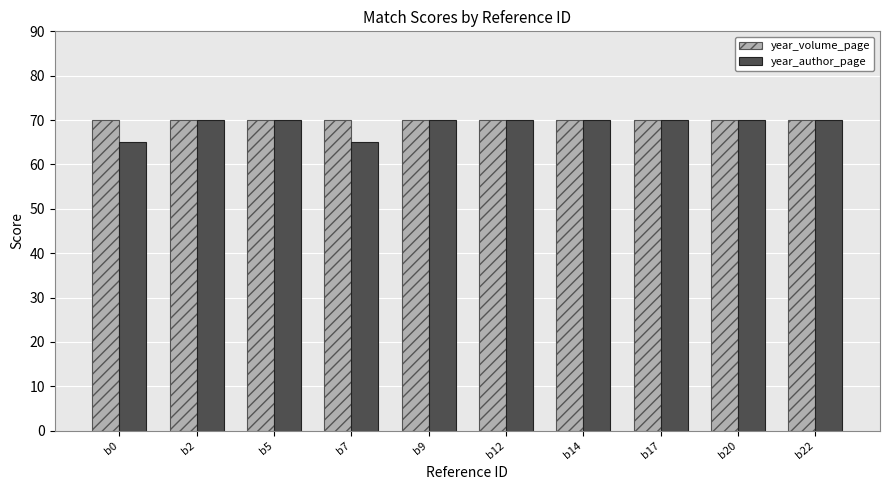

What is the sum of all year_author_page values?

690